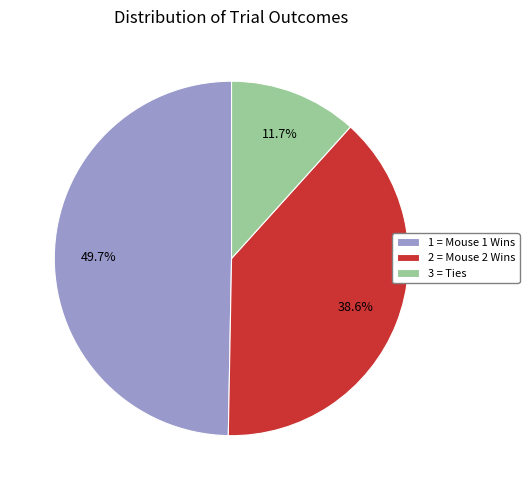

Is there any slice that represents more than half of the pie?

No